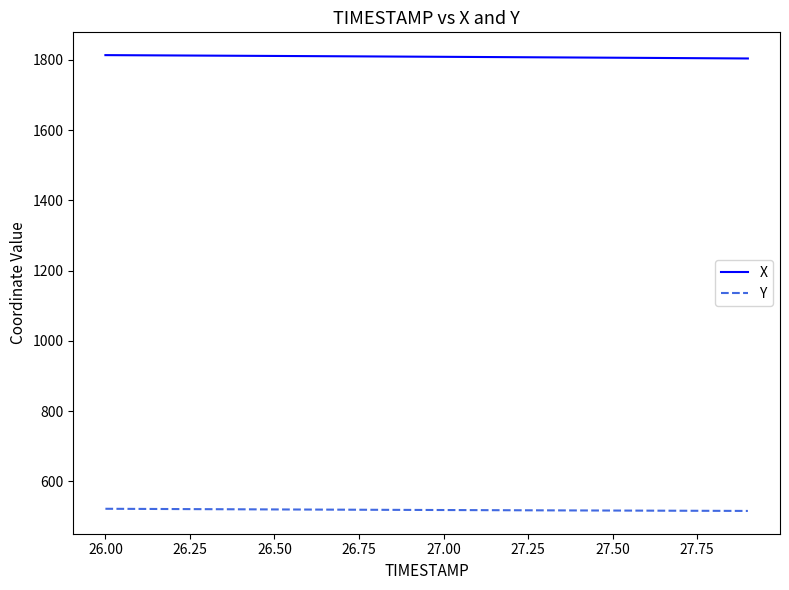

Which series has the largest total across all categories?

X